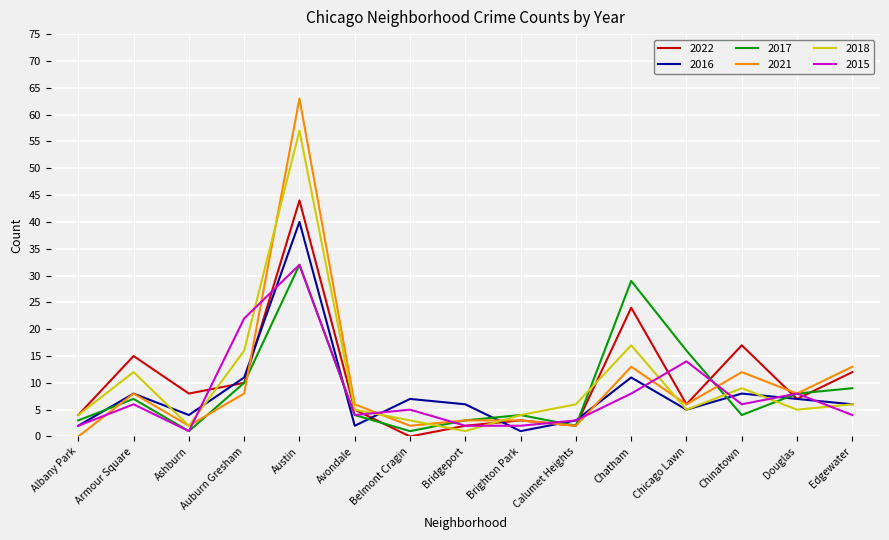

Reading right to left, list all the values displayed in this chart.

2022: 12	7	17	6	24	2	3	2	0	5	44	10	8	15	4
2016: 6	7	8	5	11	3	1	6	7	2	40	11	4	8	2
2017: 9	8	4	16	29	2	4	3	1	4	32	10	1	7	3
2021: 13	8	12	6	13	2	3	3	2	6	63	8	2	8	0
2018: 6	5	9	5	17	6	4	1	3	5	57	16	2	12	4
2015: 4	8	6	14	8	3	2	2	5	4	32	22	1	6	2